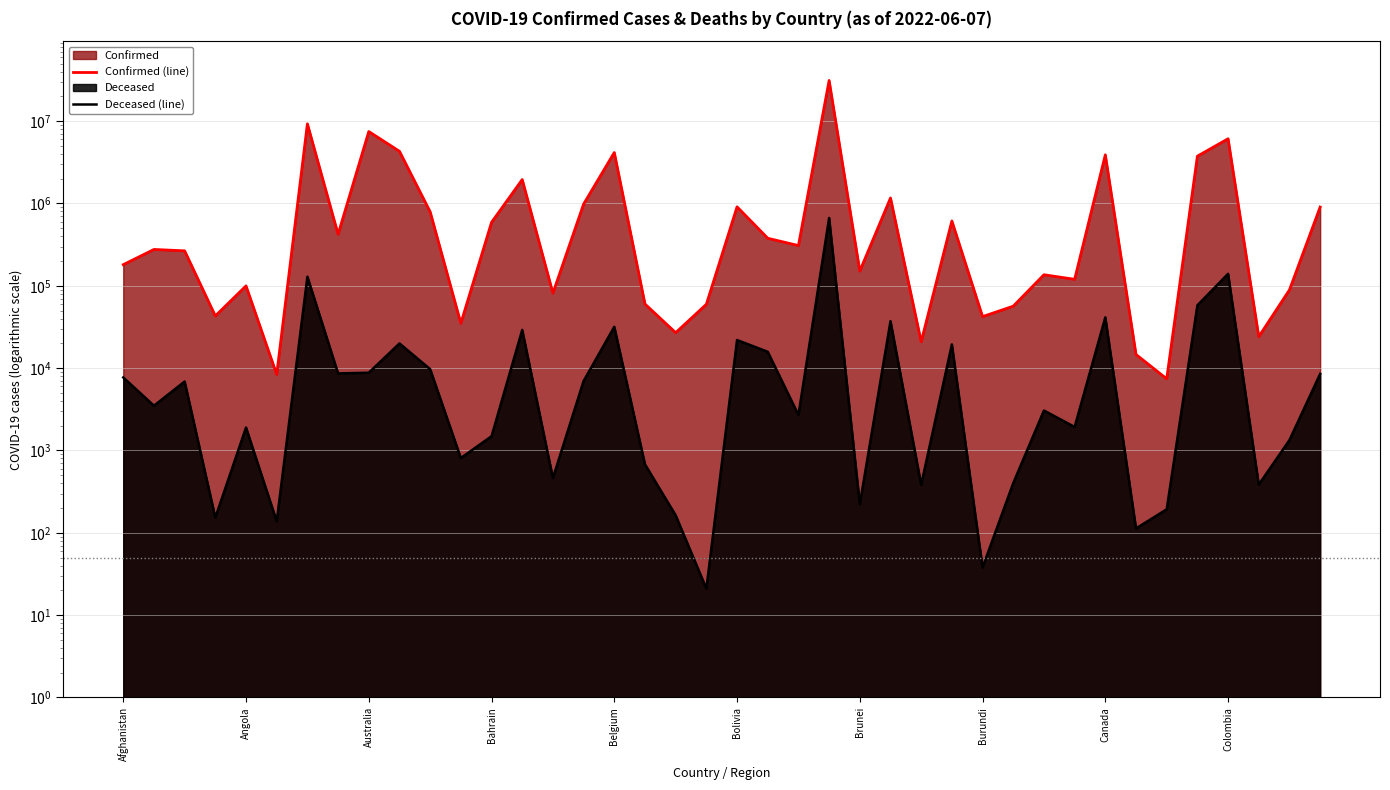

List the series in order of their overall mean, highest first.

Confirmed (line), Deceased (line)